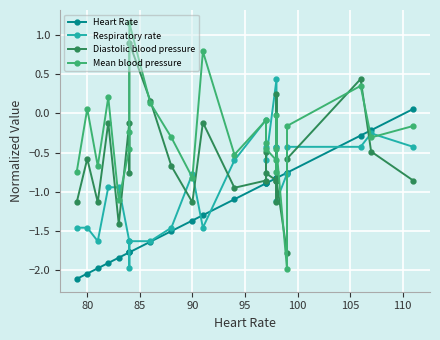

How many values in the Diastolic blood pressure series exceed 0?

4